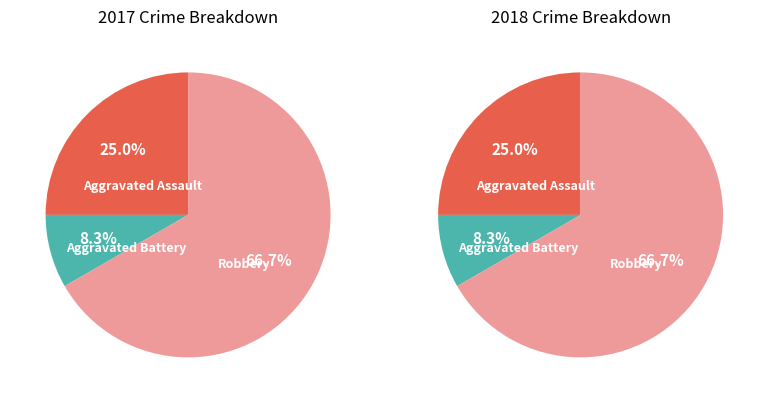

Which slice is the largest?

Robbery